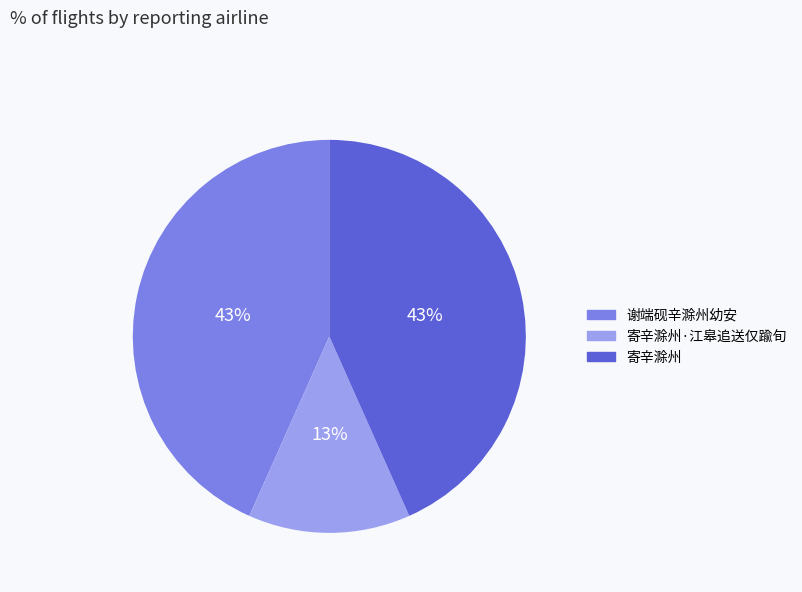

To the nearest percent, what is the average slice percentage?

33%